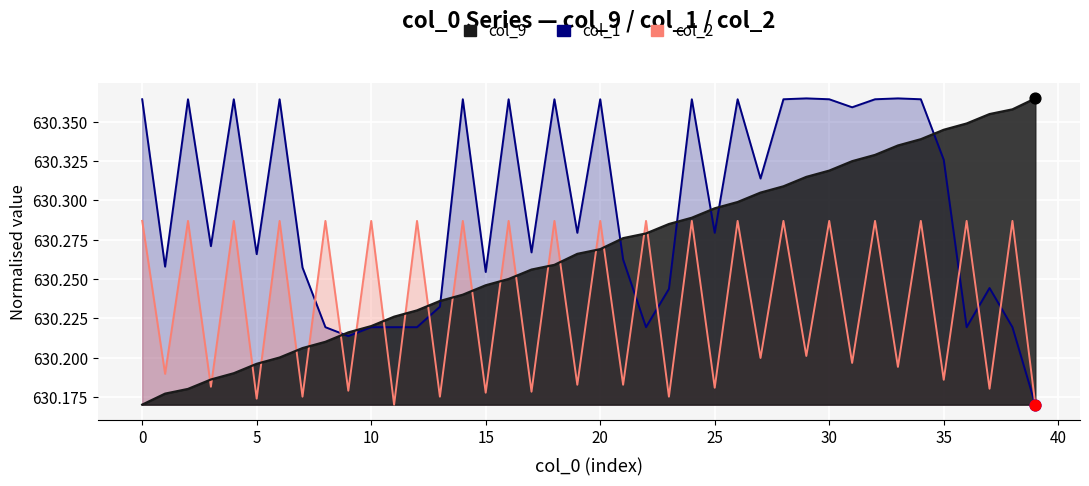

Which series contains the highest Y value?

col_9